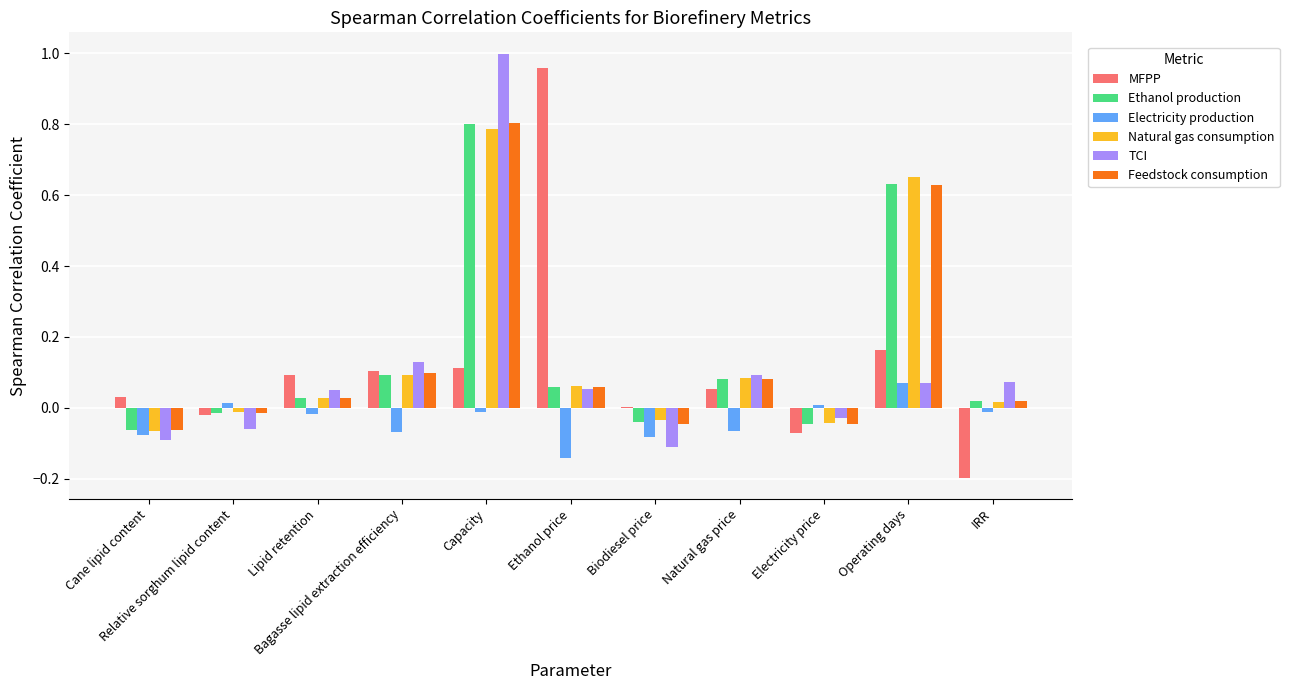

How many groups of bars are there?

11